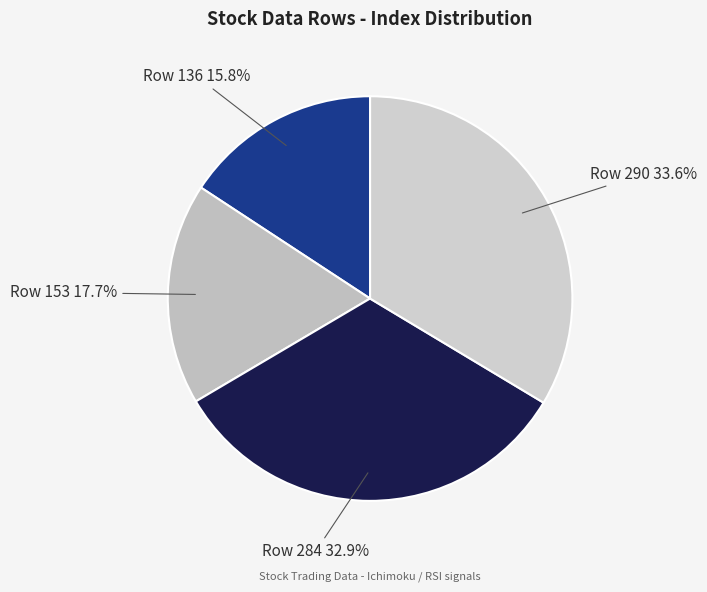

How many slices are in this pie chart?

4